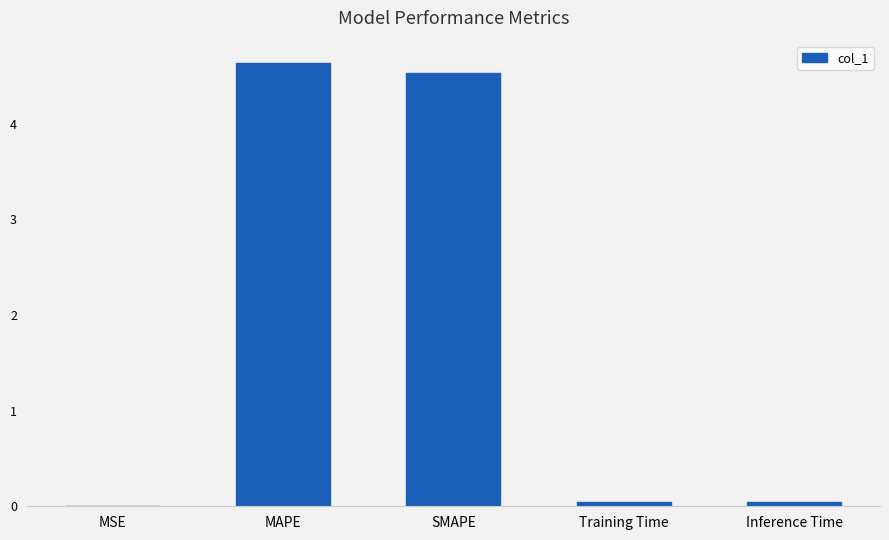

What is the greatest value displayed?

4.6